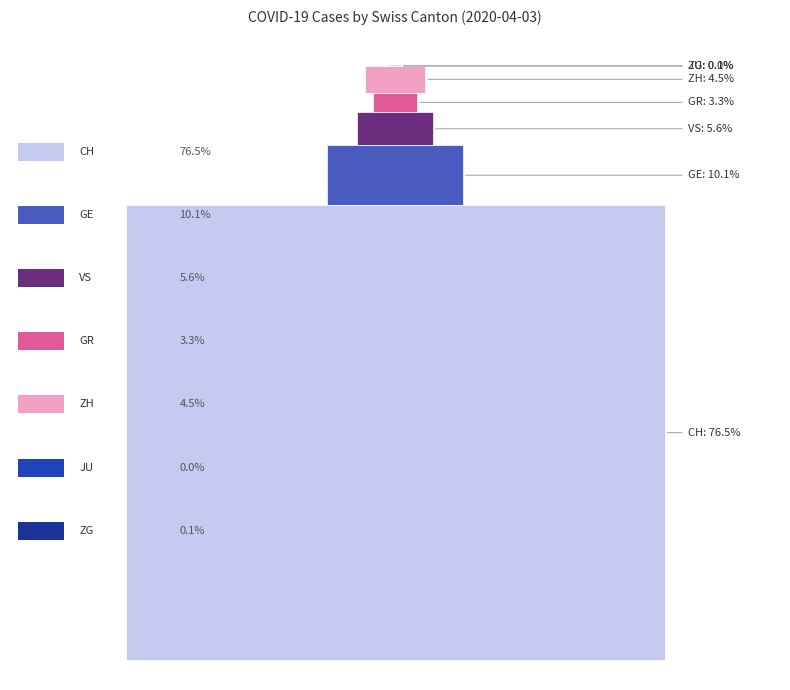

List the labels in order of value, largest first.

CH, GE, VS, ZH, GR, ZG, JU